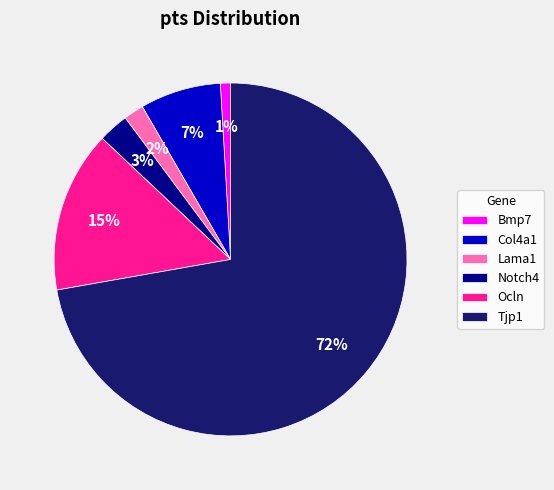

Do Bmp7 and Notch4 together represent more than half of the pie?

No